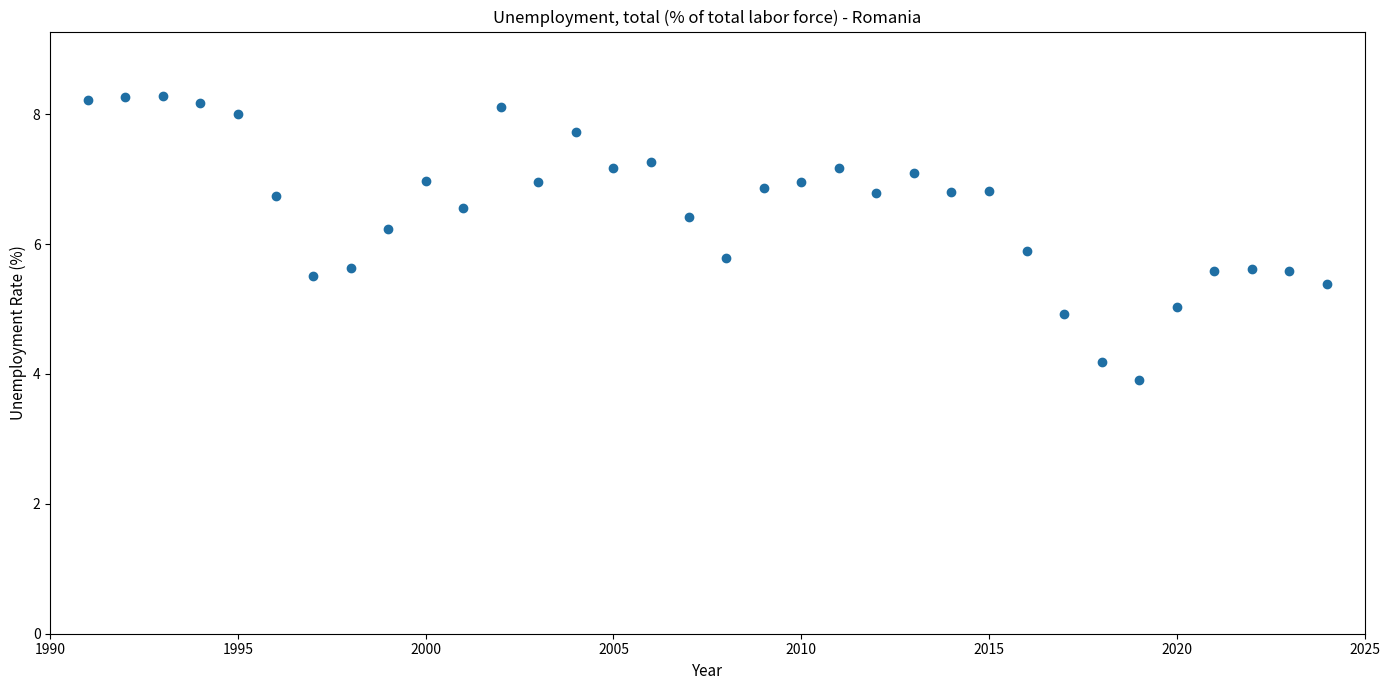

What is the range of Y values (max minus min)?

4.4